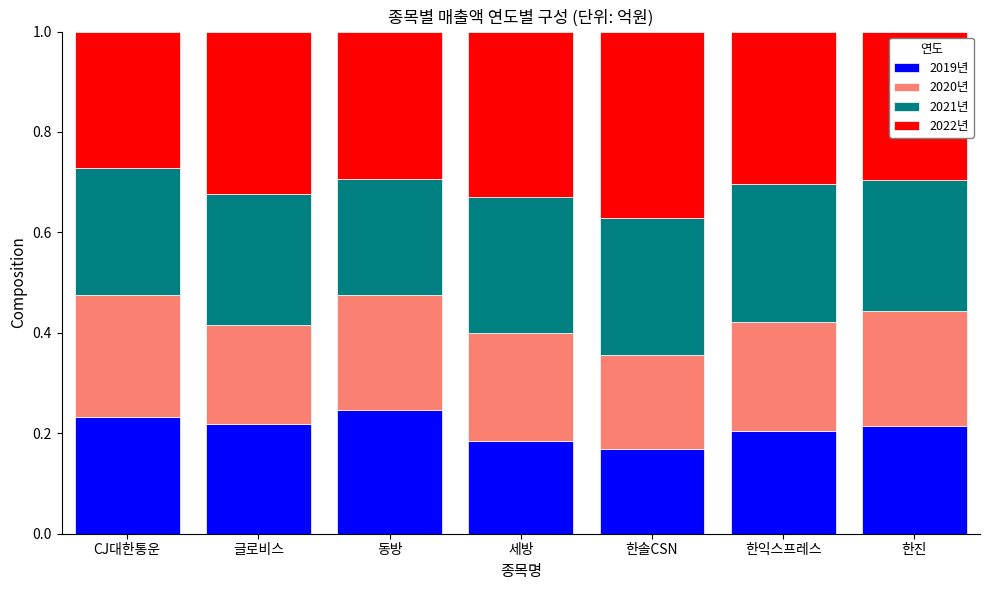

What is the sum of all 2019년 values?

1.5